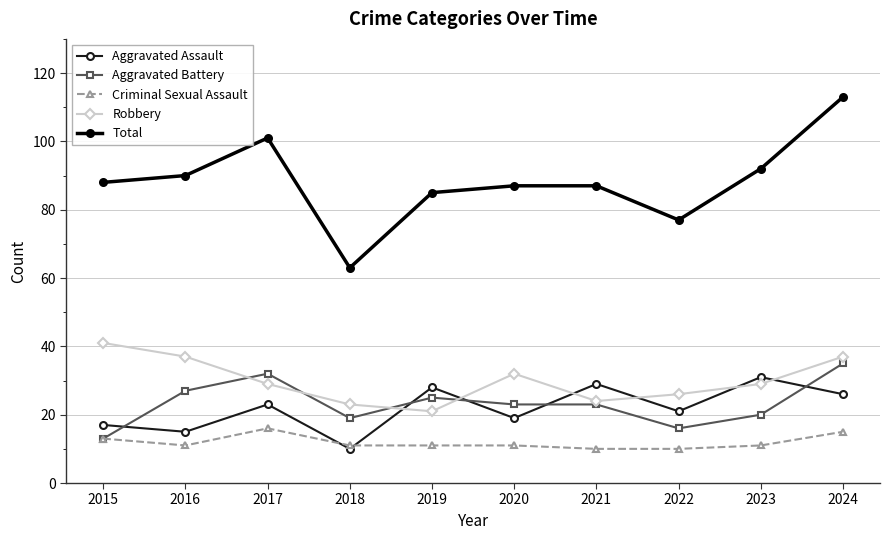

The value of Aggravated Battery at 2024 is 35. True or false?

True